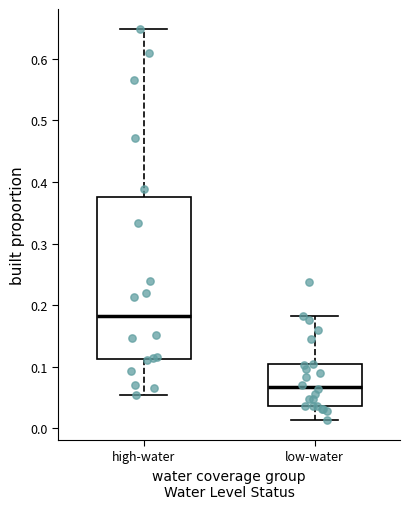

Which box has the lowest median line?

low-water